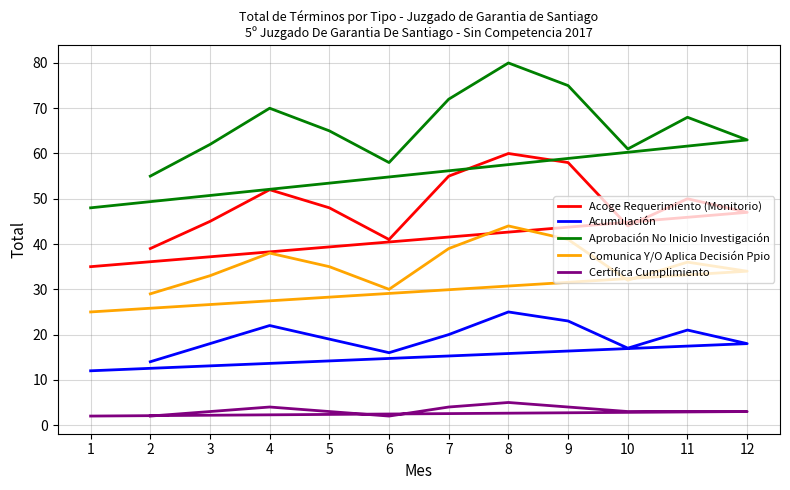

True or false: Acoge Requerimiento (Monitorio) and Acumulación cross at least once.

False